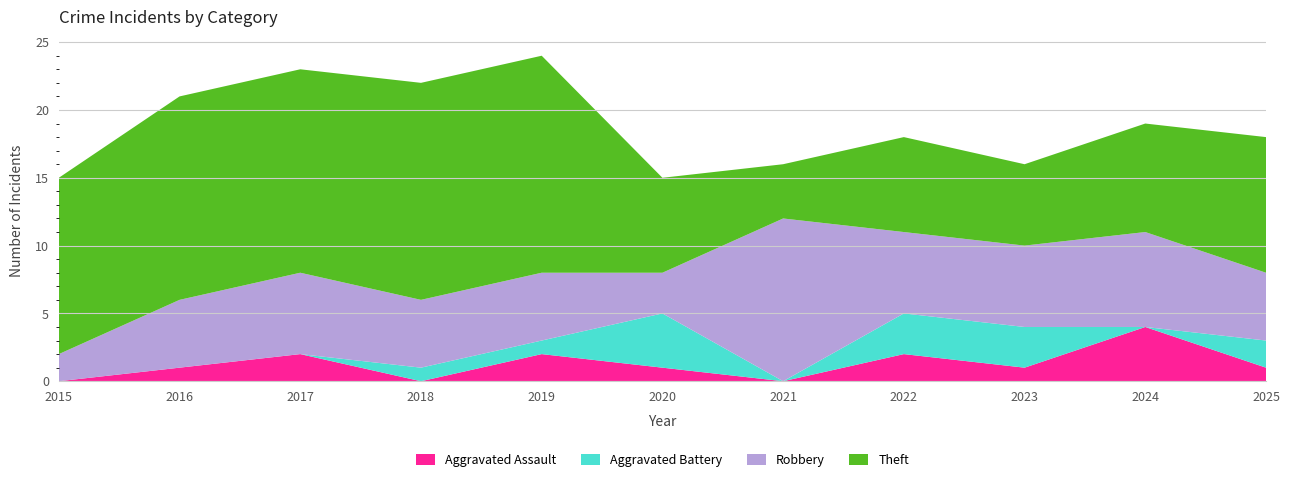

Reading left to right, list all the values displayed in this chart.

Aggravated Assault: 2015=0	2016=1	2017=2	2018=0	2019=2	2020=1	2021=0	2022=2	2023=1	2024=4	2025=1
Aggravated Battery: 2015=0	2016=0	2017=0	2018=1	2019=1	2020=4	2021=0	2022=3	2023=3	2024=0	2025=2
Robbery: 2015=2	2016=5	2017=6	2018=5	2019=5	2020=3	2021=12	2022=6	2023=6	2024=7	2025=5
Theft: 2015=13	2016=15	2017=15	2018=16	2019=16	2020=7	2021=4	2022=7	2023=6	2024=8	2025=10